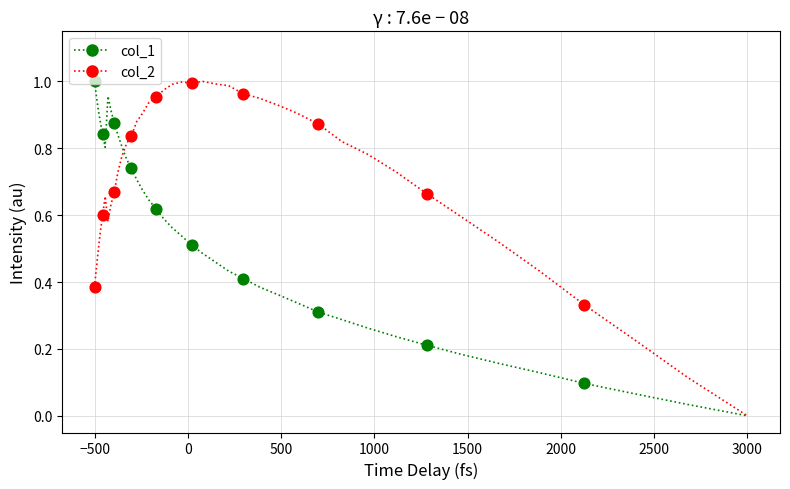

Which series has the largest total across all categories?

col_2